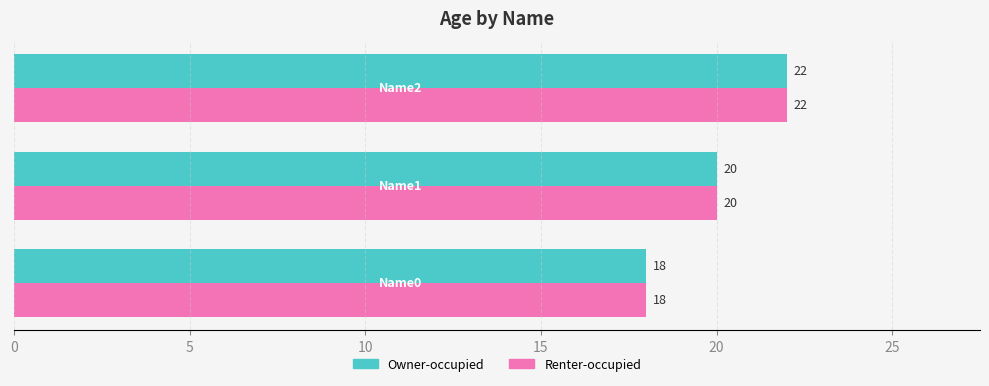

What is the difference between the maximum and minimum values in the Owner-occupied series?

4